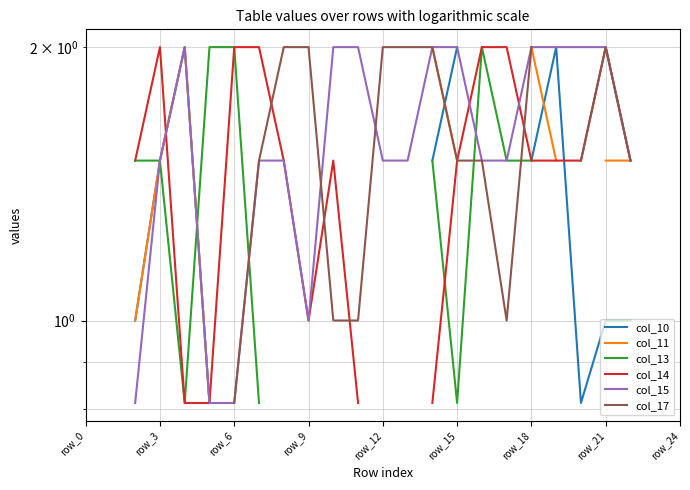

What is the value of the col_15 point at the 9th from the left?

1.5